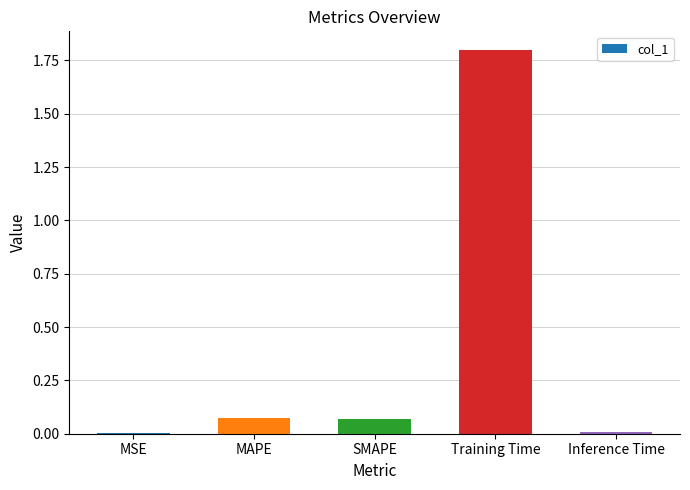

What is the sum of all values?

1.9